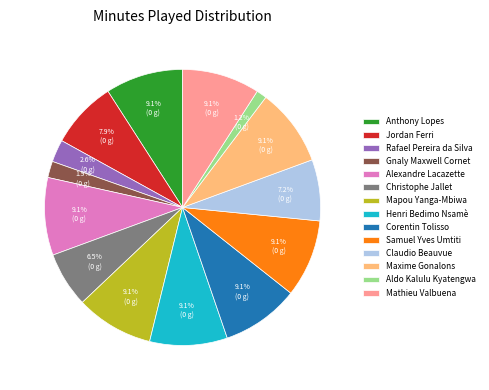

The Maxime Gonalons slice represents 9% of the pie. True or false?

True